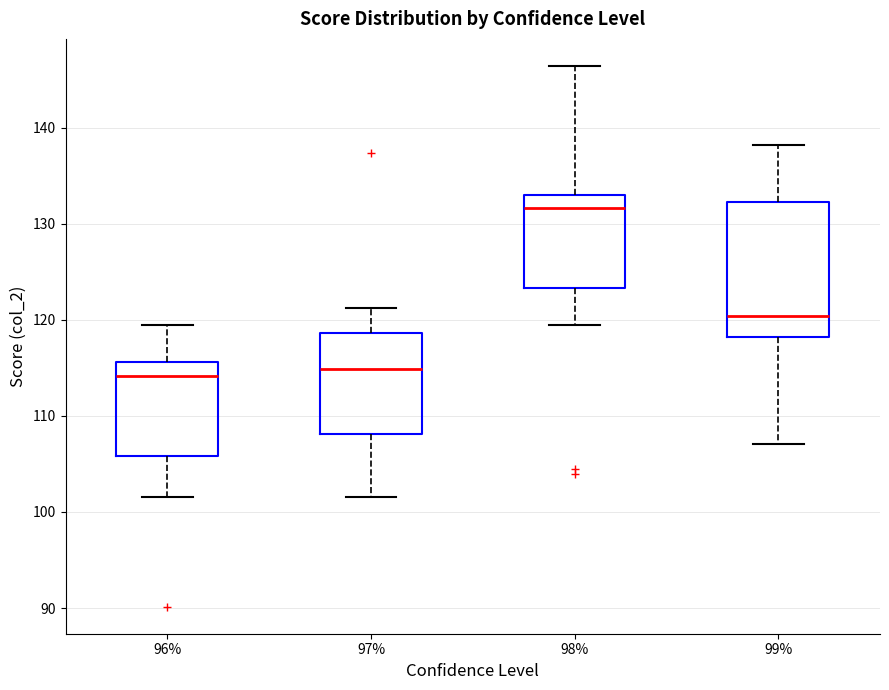

Reading left to right, transcribe this box plot: for each box, give where its median line is, the range the box spans, and where its two whiskers end, as read against the y-axis. The values are not printed on the chart, so give them approximately, as read against the axis.

96%: median 114, box 106 to 116, whiskers 102 to 119
97%: median 115, box 108 to 119, whiskers 102 to 121
98%: median 132, box 123 to 133, whiskers 119 to 146
99%: median 120, box 118 to 132, whiskers 107 to 138